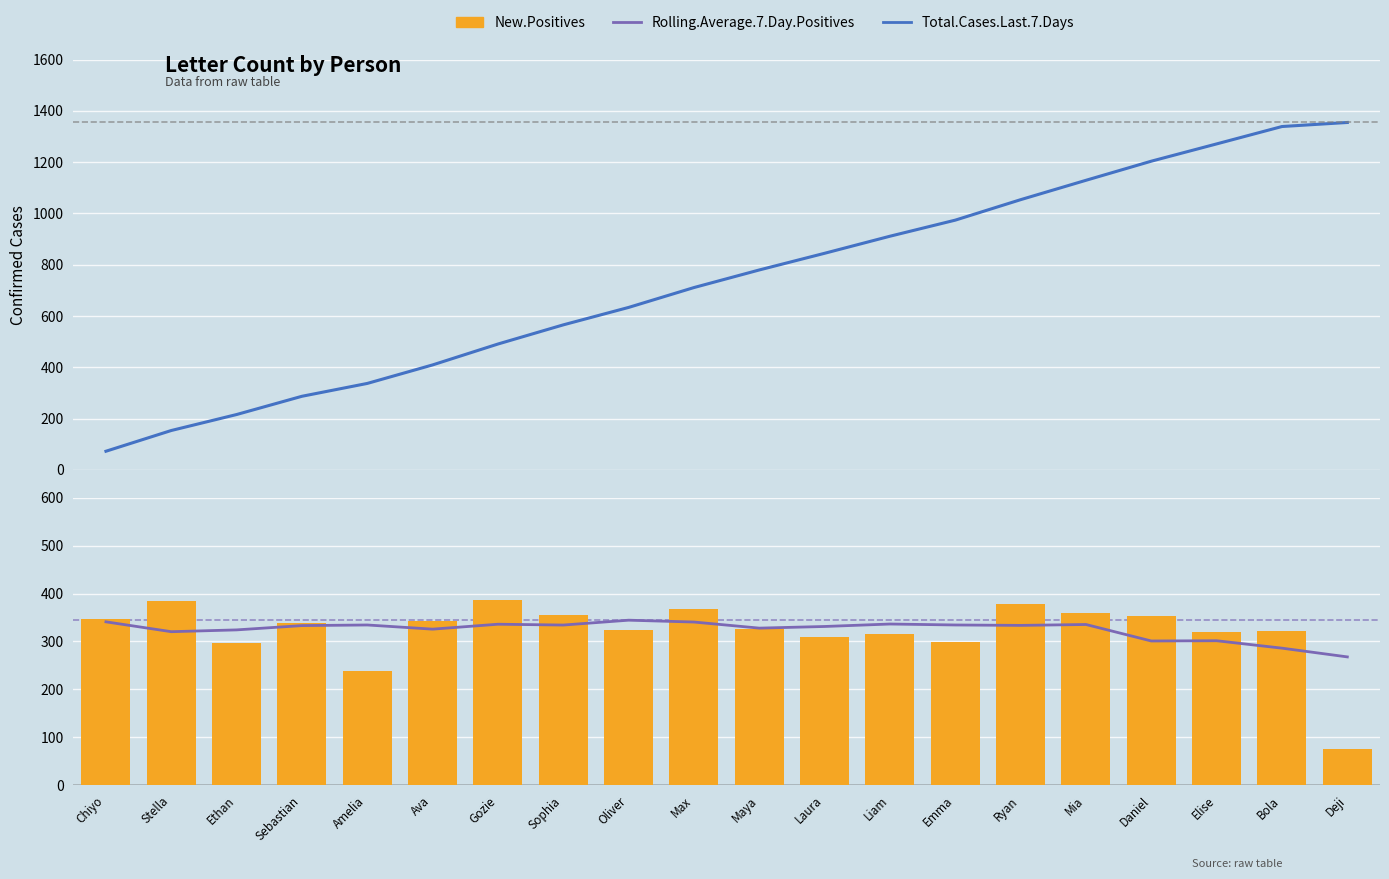

Between Liam and Elise, which series saw the biggest shift?

Total.Cases.Last.7.Days